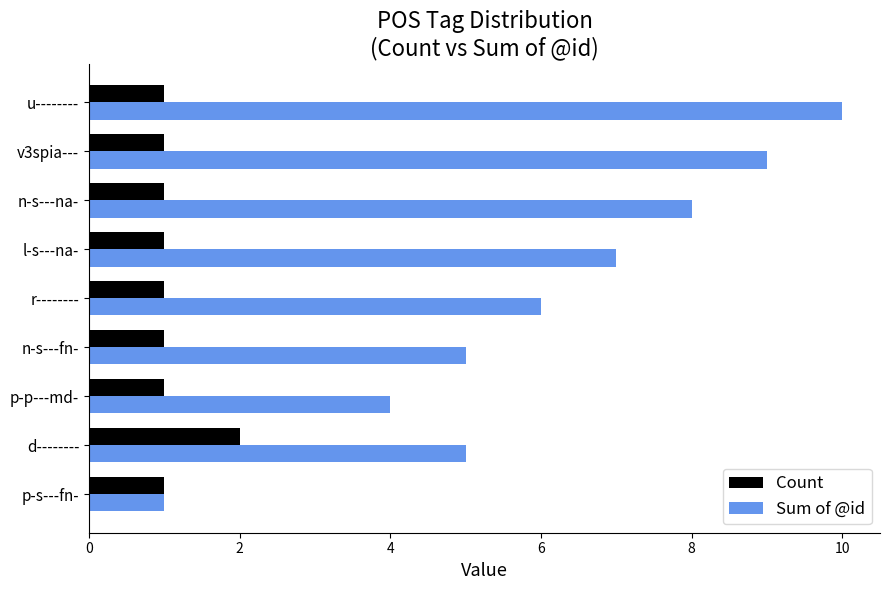

True or false: Sum of @id has a value of 5 at d--------.

True